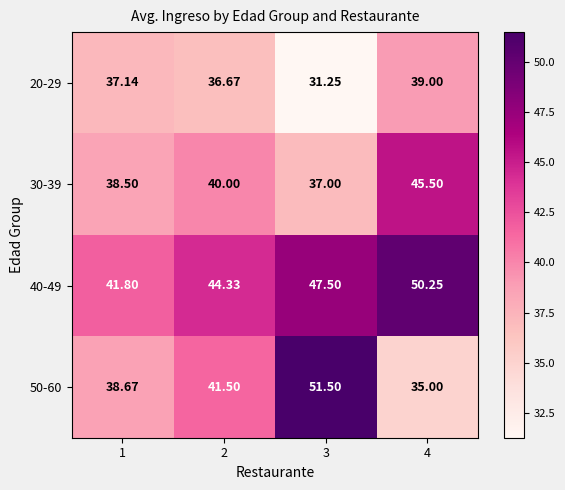

Is the value of 20-29 at 3 greater than the value of 30-39 at 3?

No